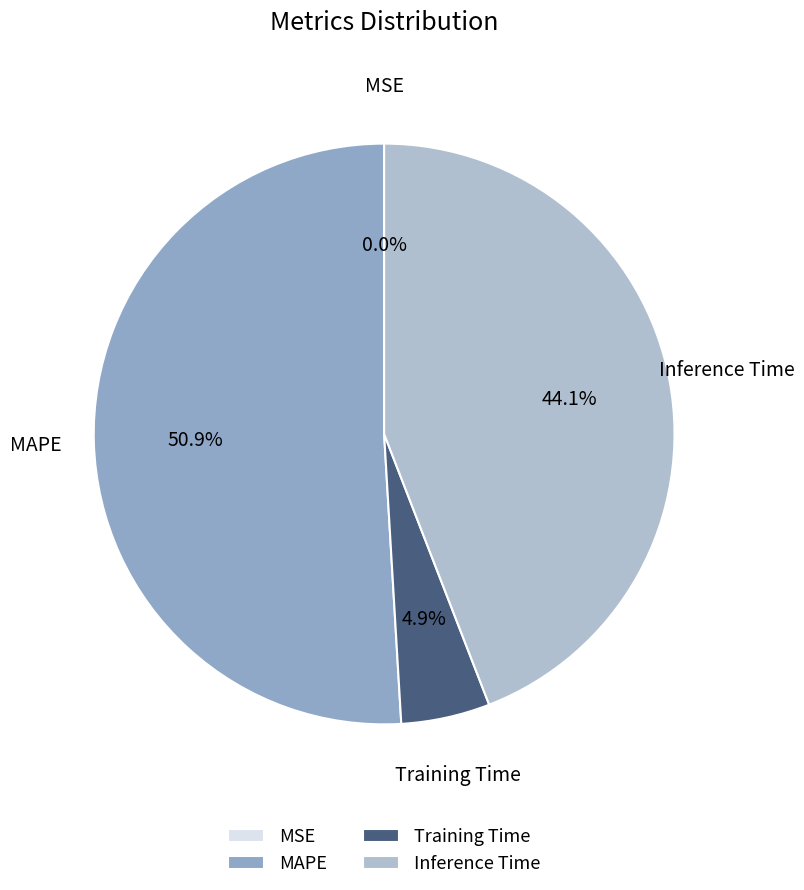

To the nearest percent, what percentage of the pie is MAPE?

51%